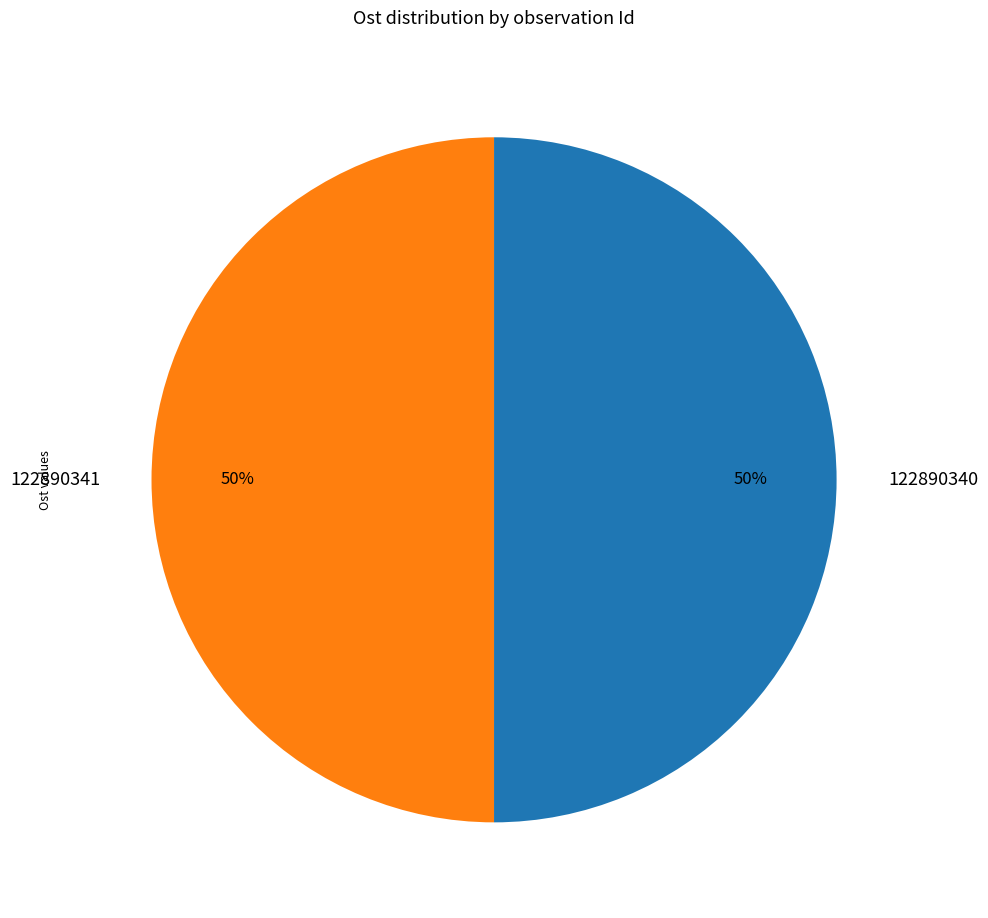

Is it true that 122890340 is 50% of the pie?

True